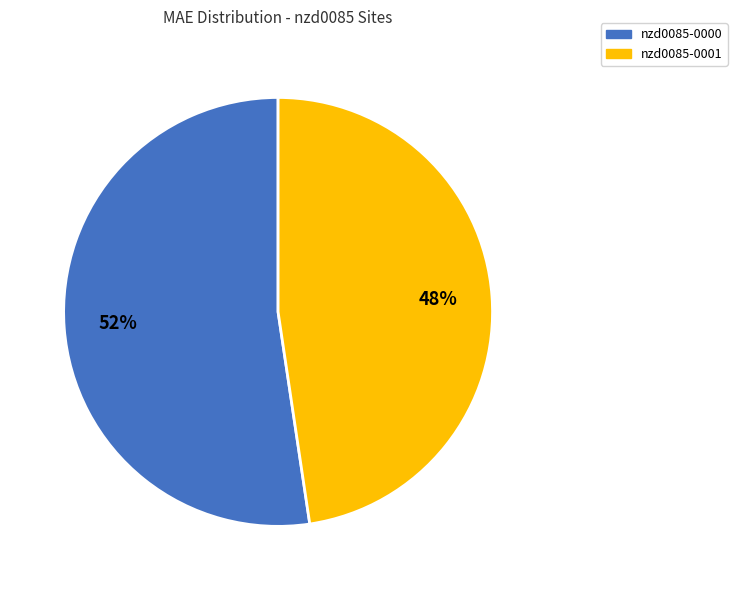

To the nearest percent, what percentage of the pie is nzd0085-0001?

48%